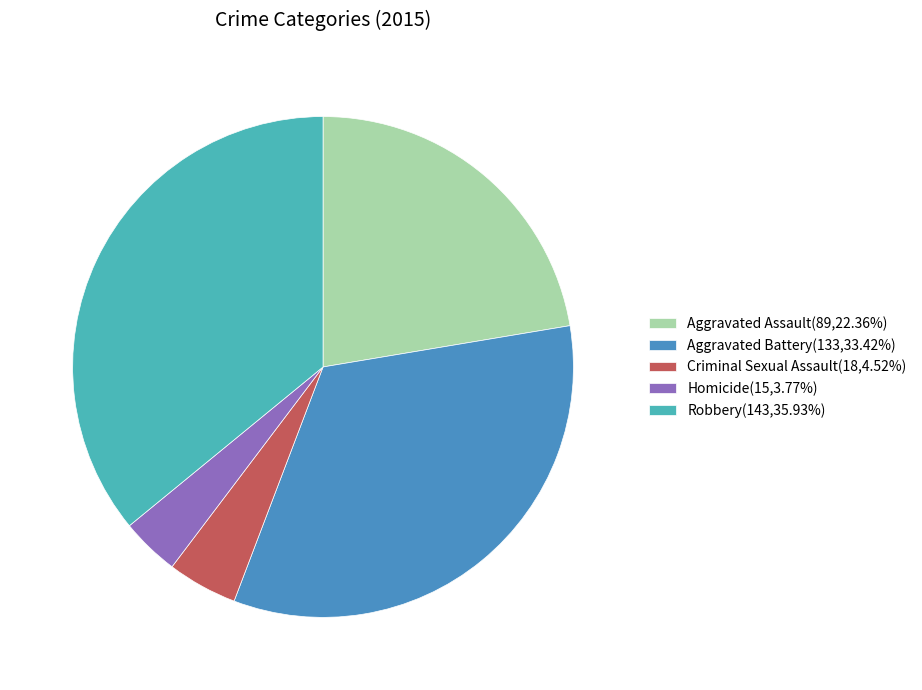

Combined, do Criminal Sexual Assault(18,4.52%) and Homicide(15,3.77%) account for over 50%?

No